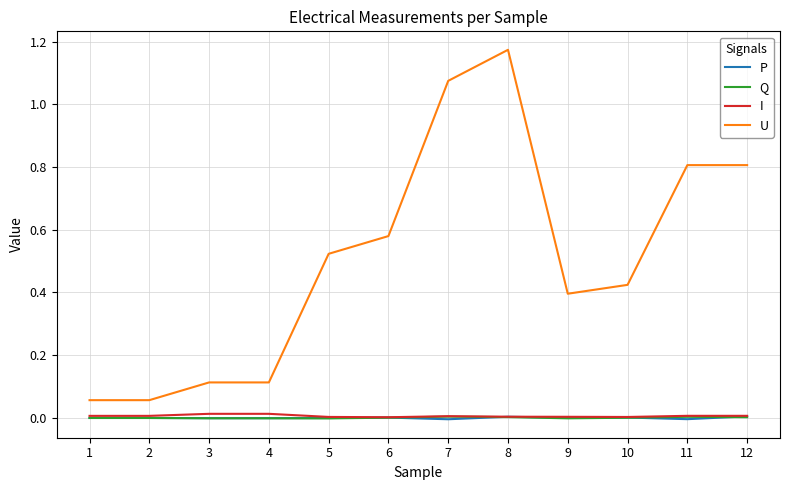

True or false: Q and U cross at least once.

False